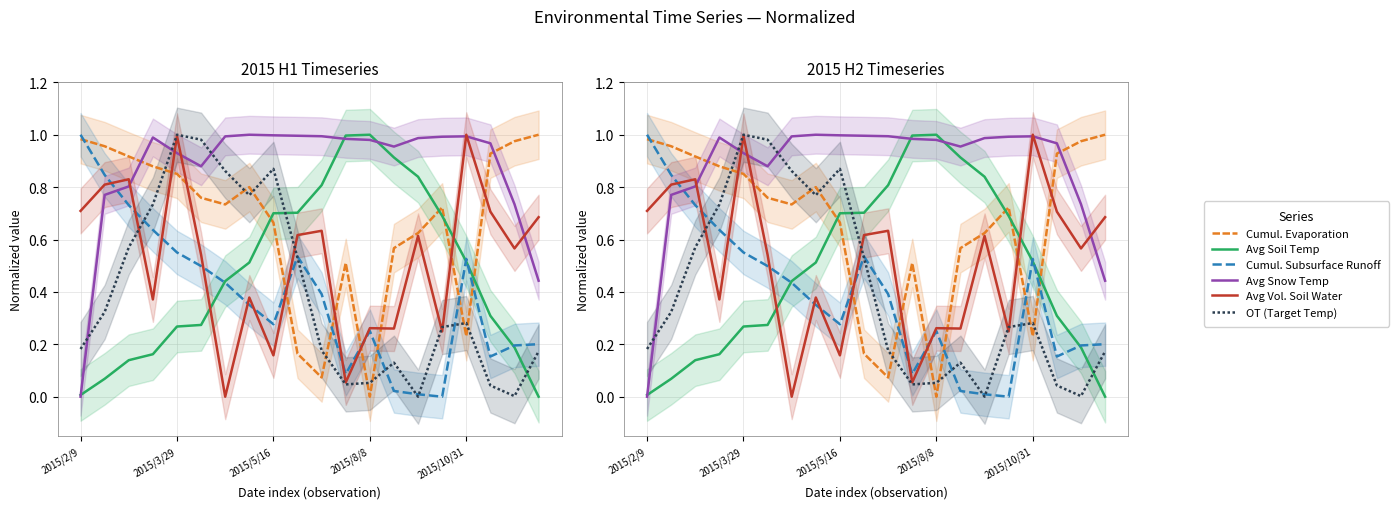

How many interior local peaks does the Cumul. Subsurface Runoff series have?

3